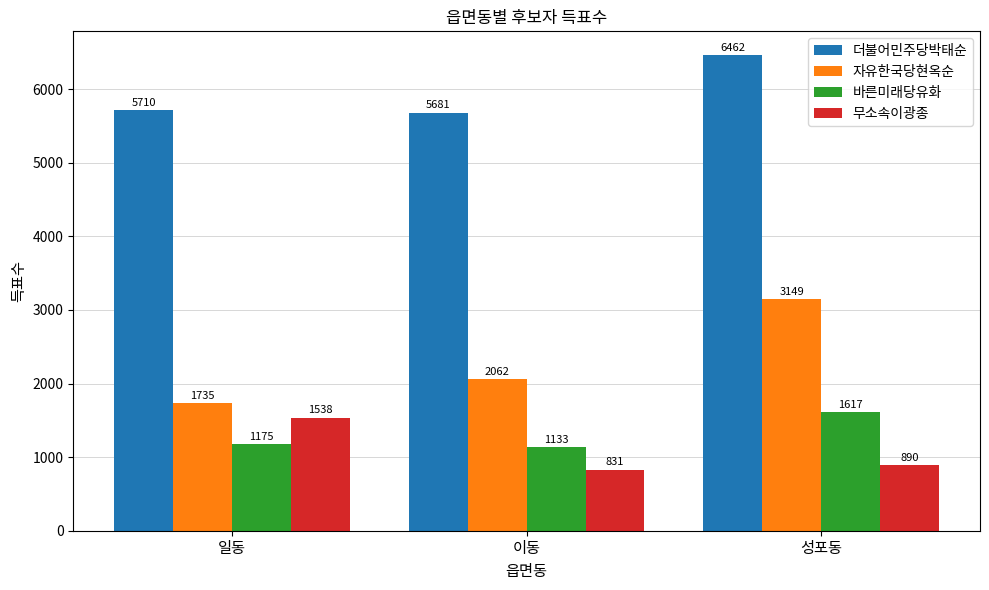

The value of 자유한국당현옥순 at 일동 is 1735. True or false?

True